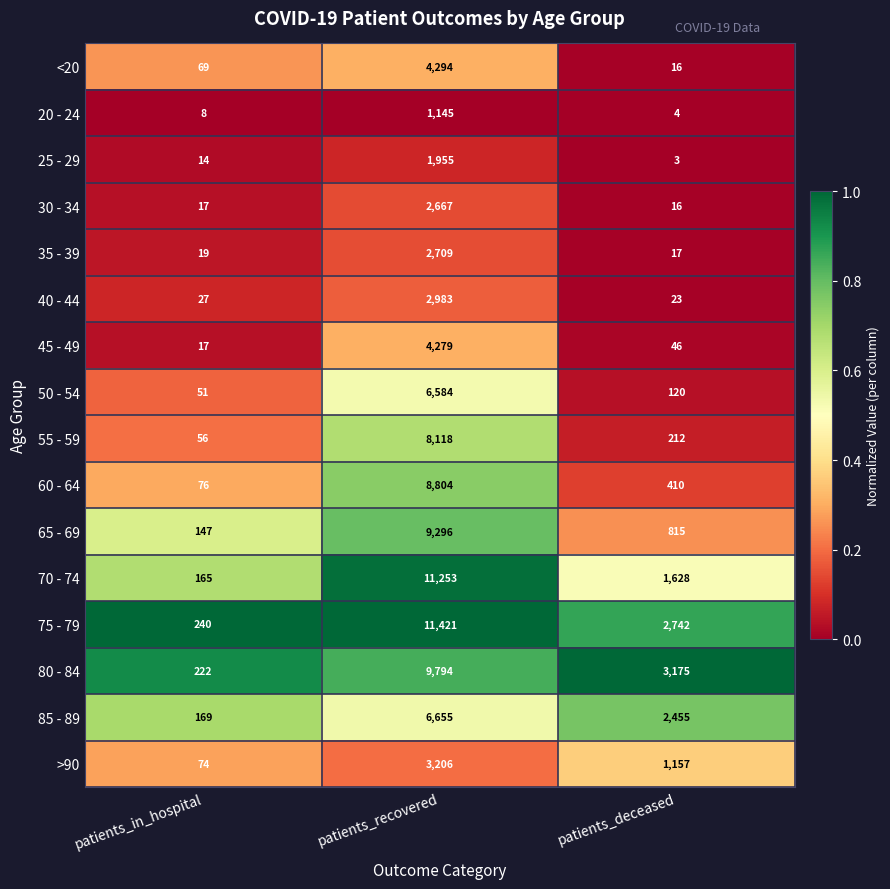

Which series has the largest total across all categories?

75 - 79